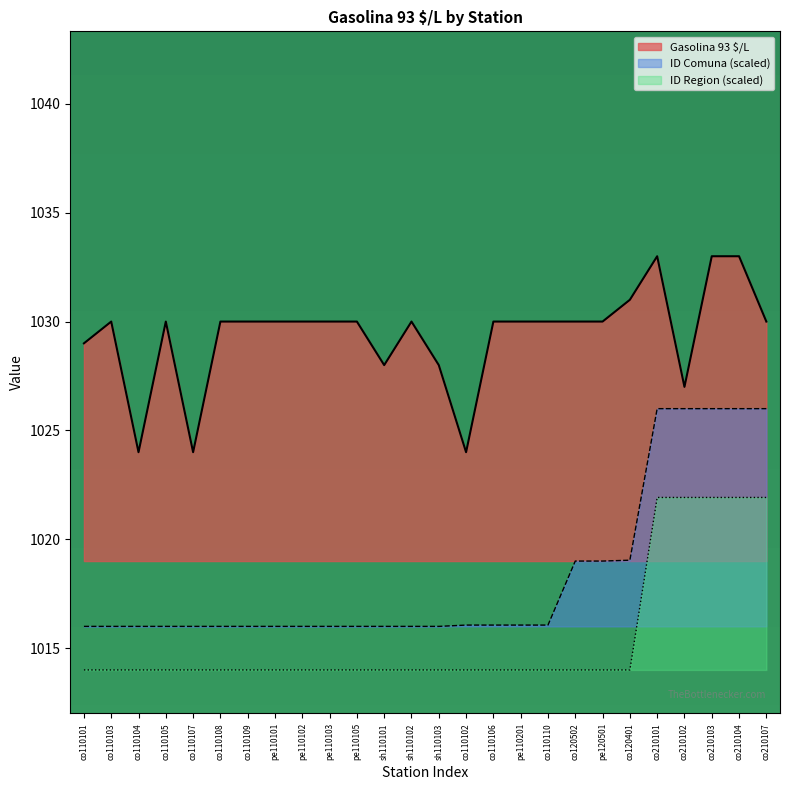

Count the number of data series in this chart.

3